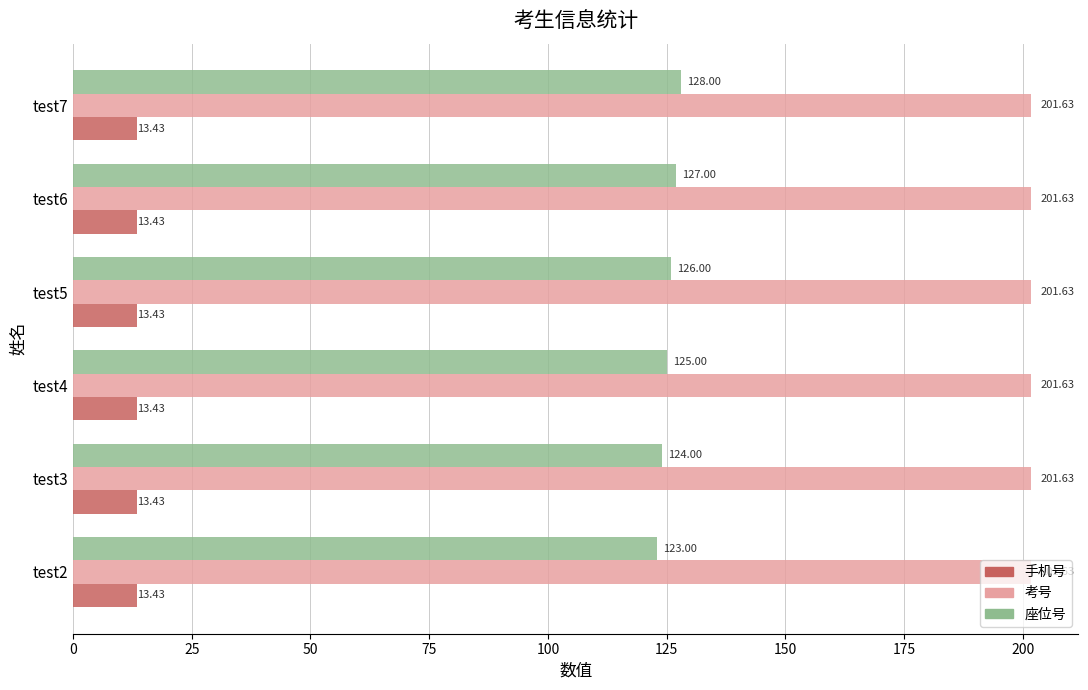

Which series has the largest total across all categories?

考号